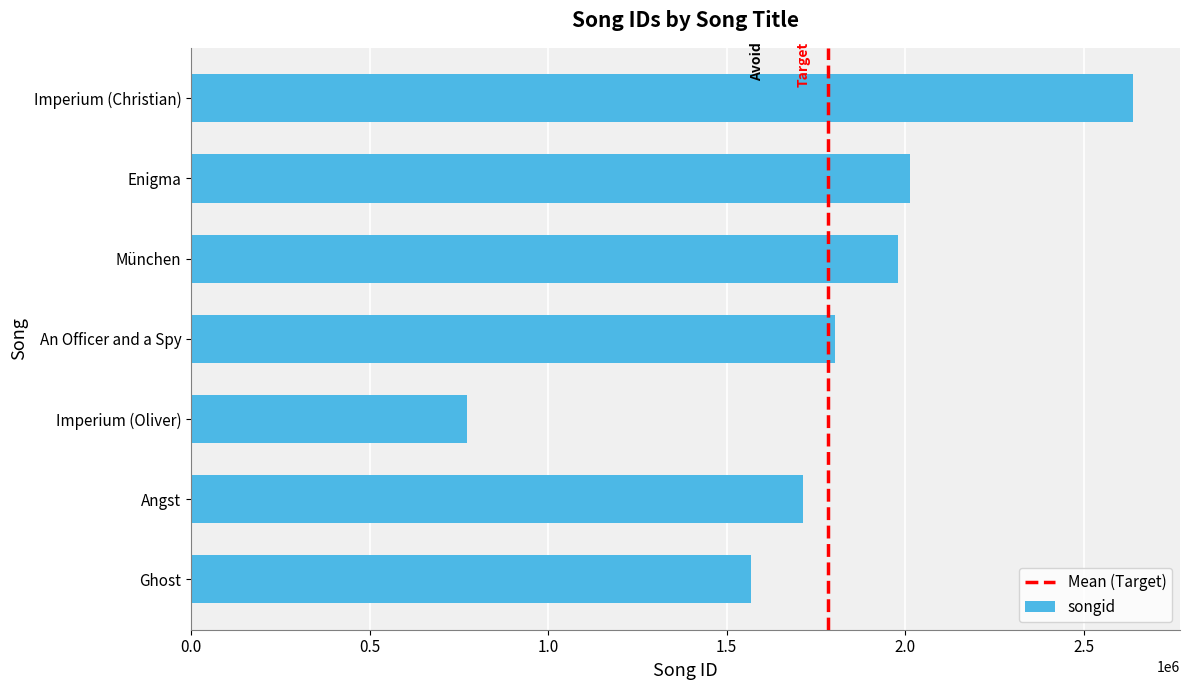

The value at Imperium (Christian) is 2637260. True or false?

True